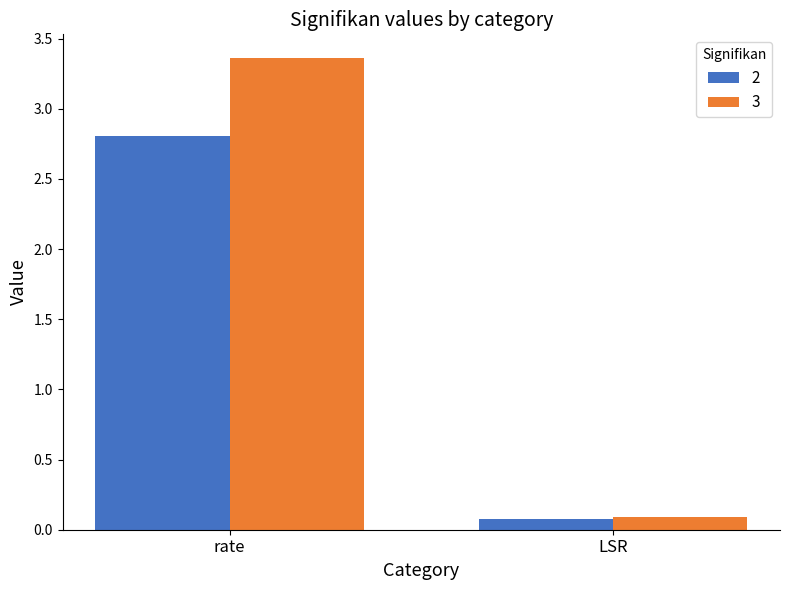

Between rate and LSR, which series saw the biggest shift?

3